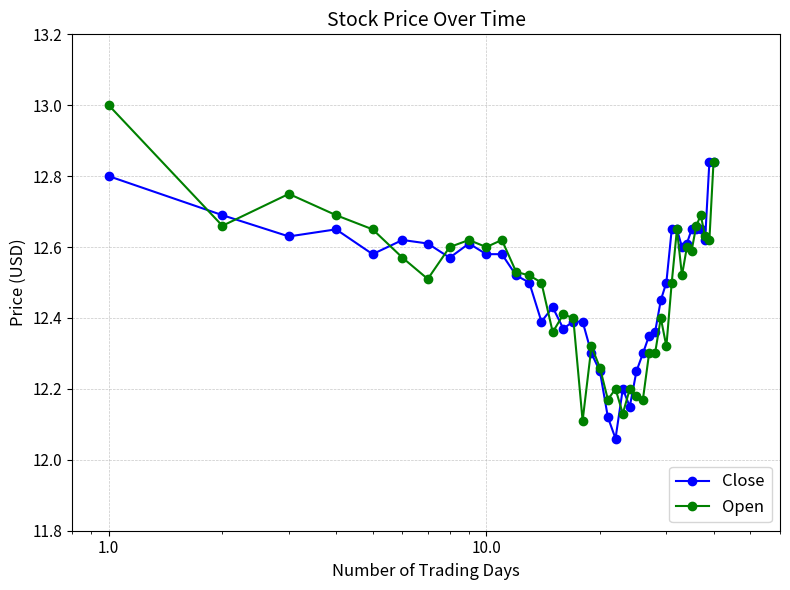

What is the greatest value displayed?

13.0